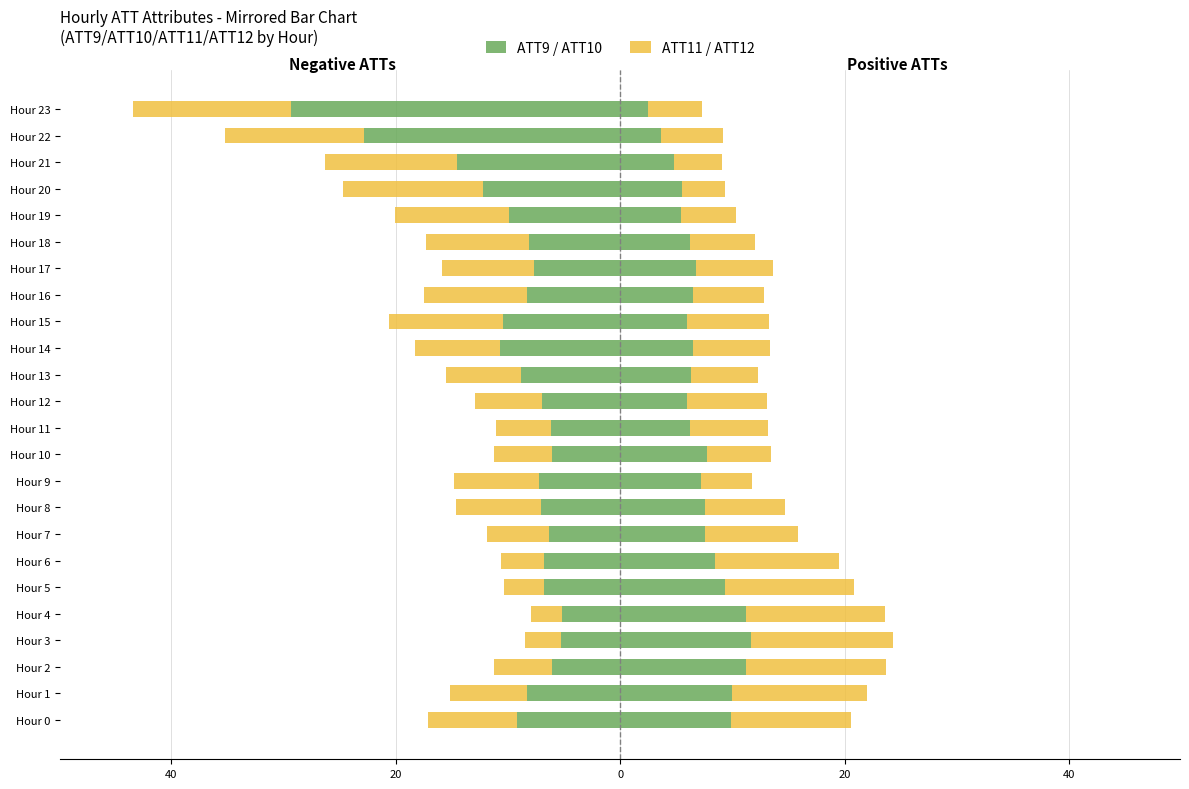

What is the average value of the ATT11 series?

7.7